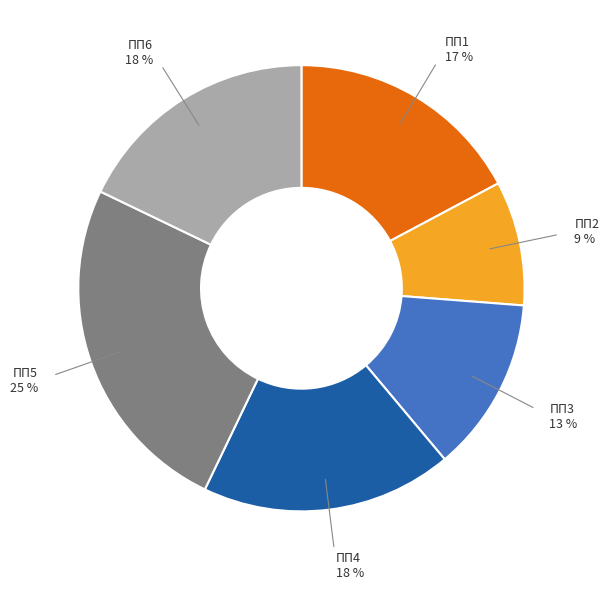

To the nearest percent, what is the difference between the largest and smallest slice percentages?

16%